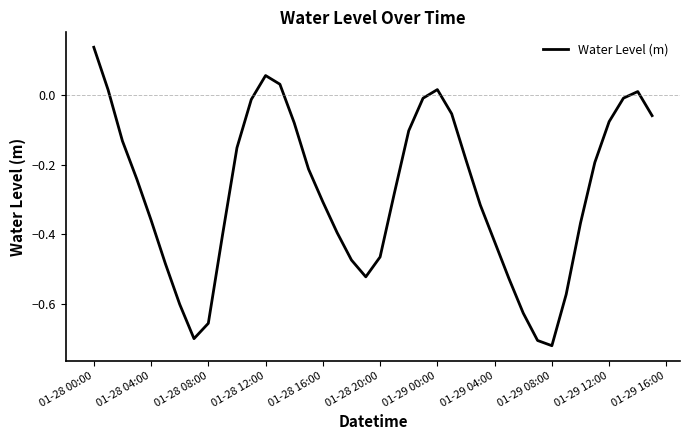

Which category has the highest value across all series?

01-28 00:00